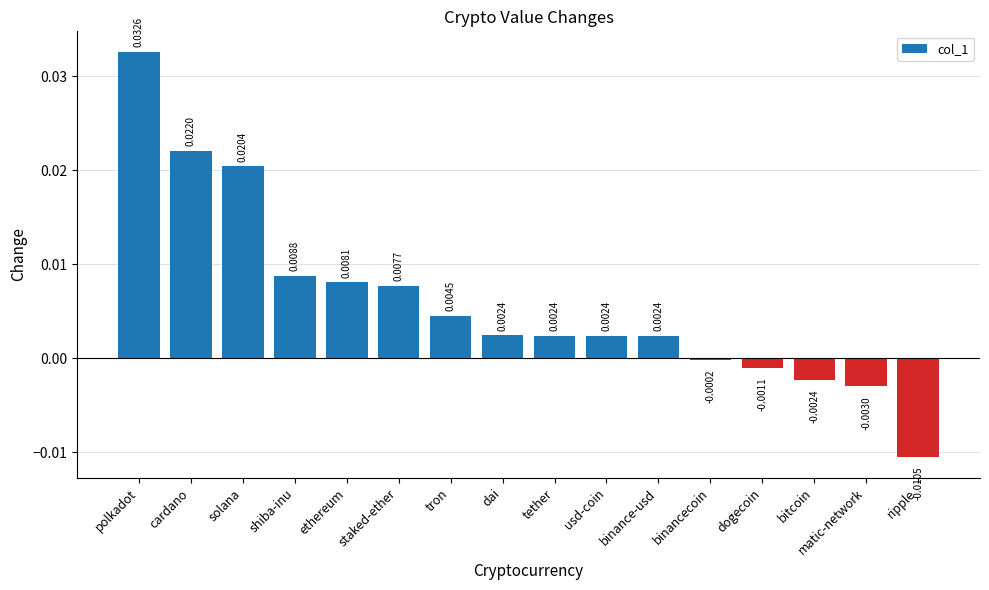

How many categories are shown in the chart?

16